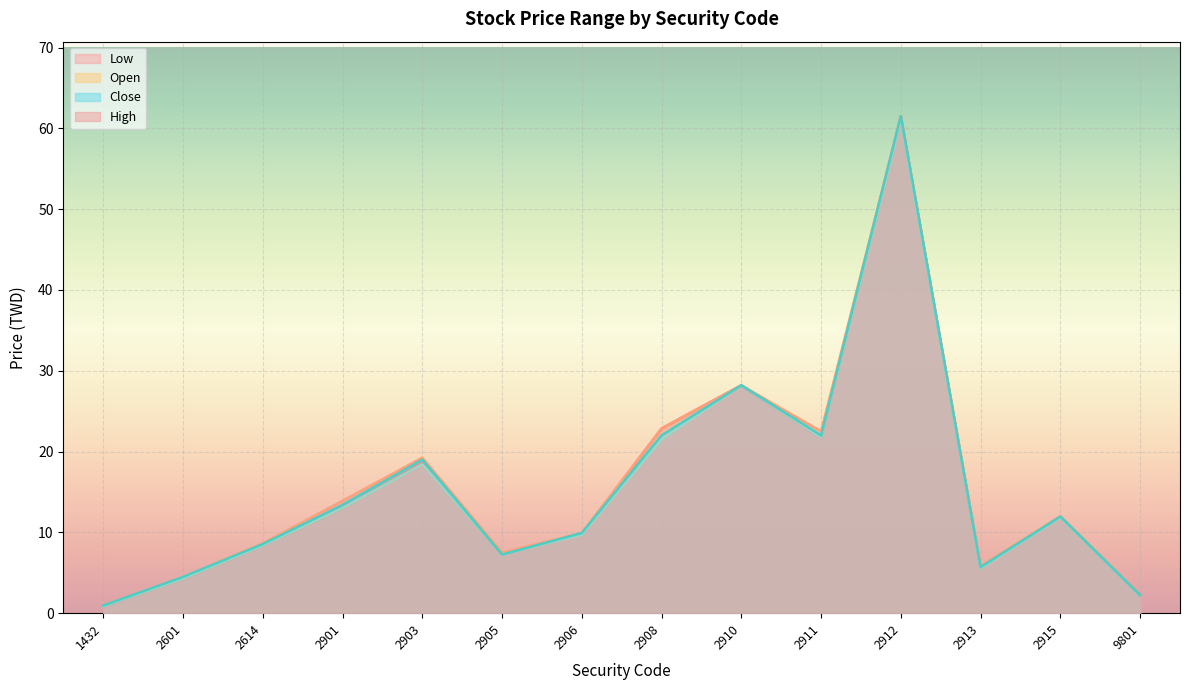

At which label does Open reach its peak?

2912